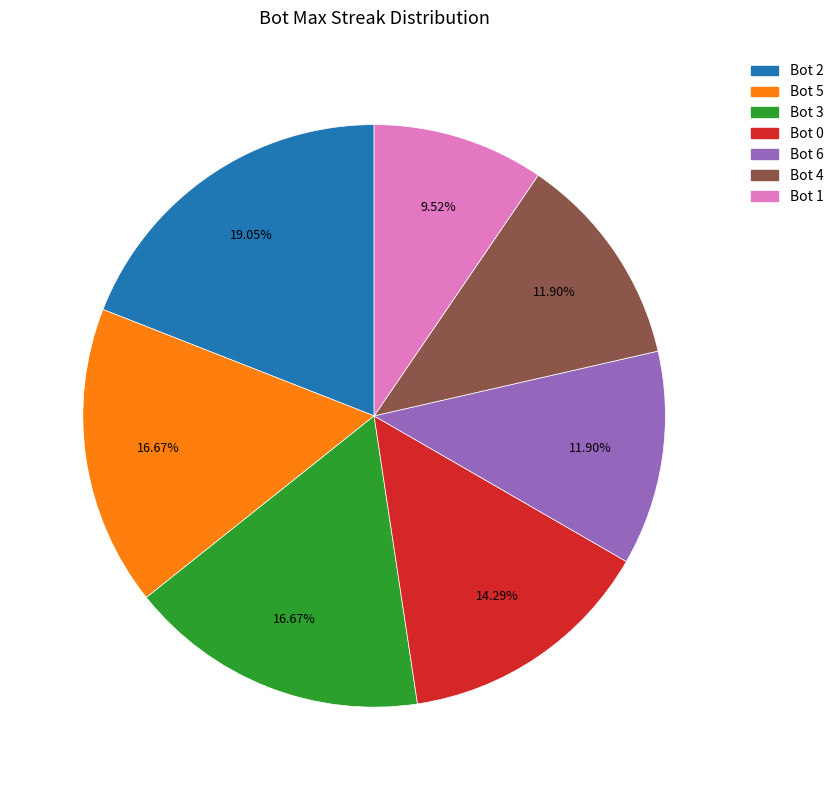

How many segments does this pie chart have?

7